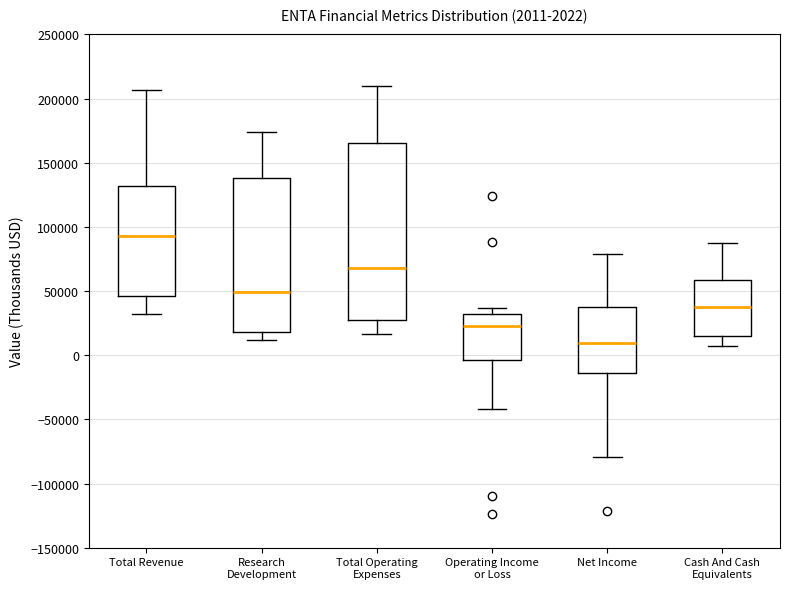

Which box is the tallest, from its lower edge to its upper edge?

Total Operating Expenses